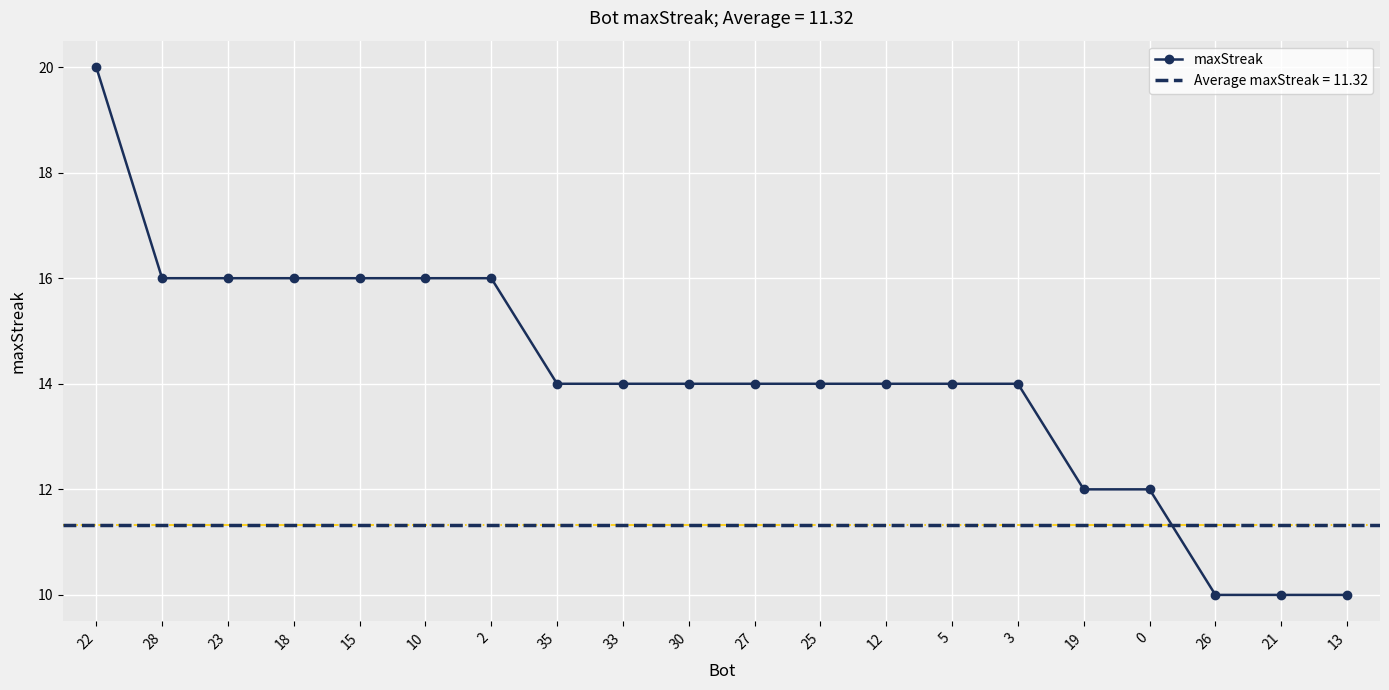

Is it true that the value at 13 is 10?

True